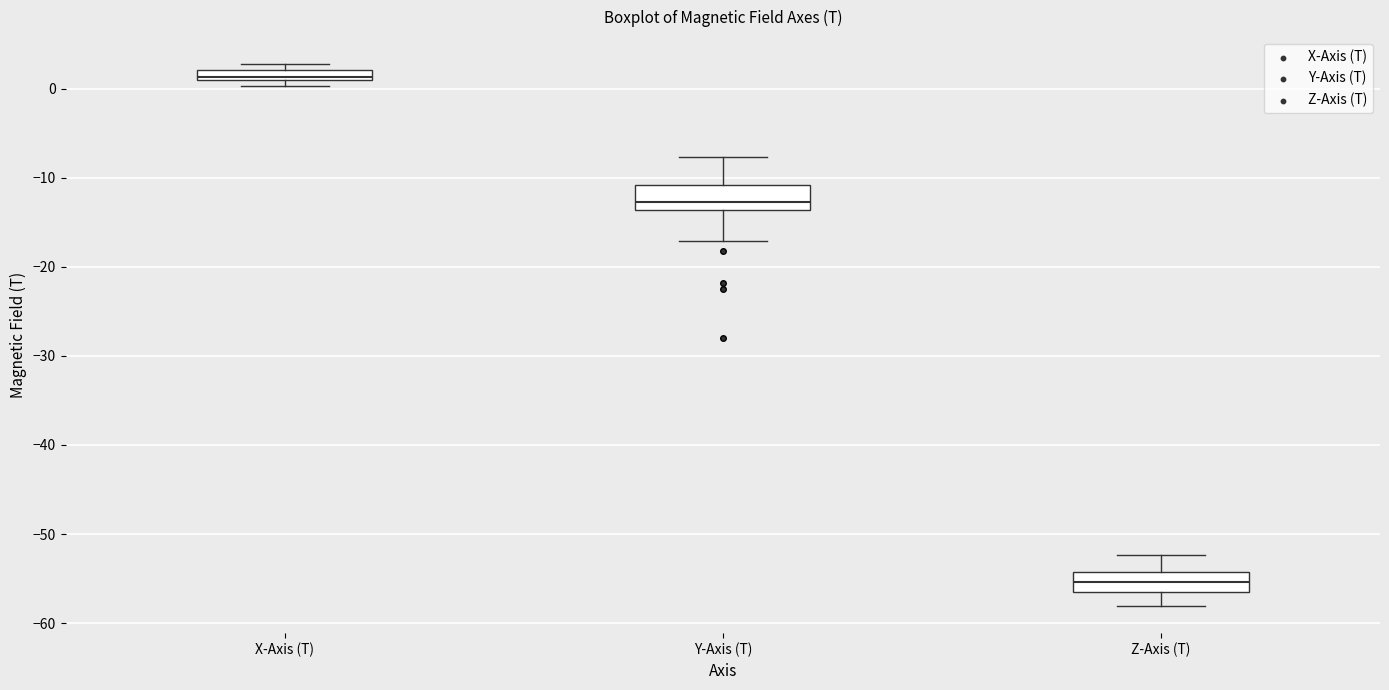

Where does the lower whisker of the box for Y-Axis (T) end on the y-axis? The values are not printed on the chart, so give them approximately, as read against the axis.

-17